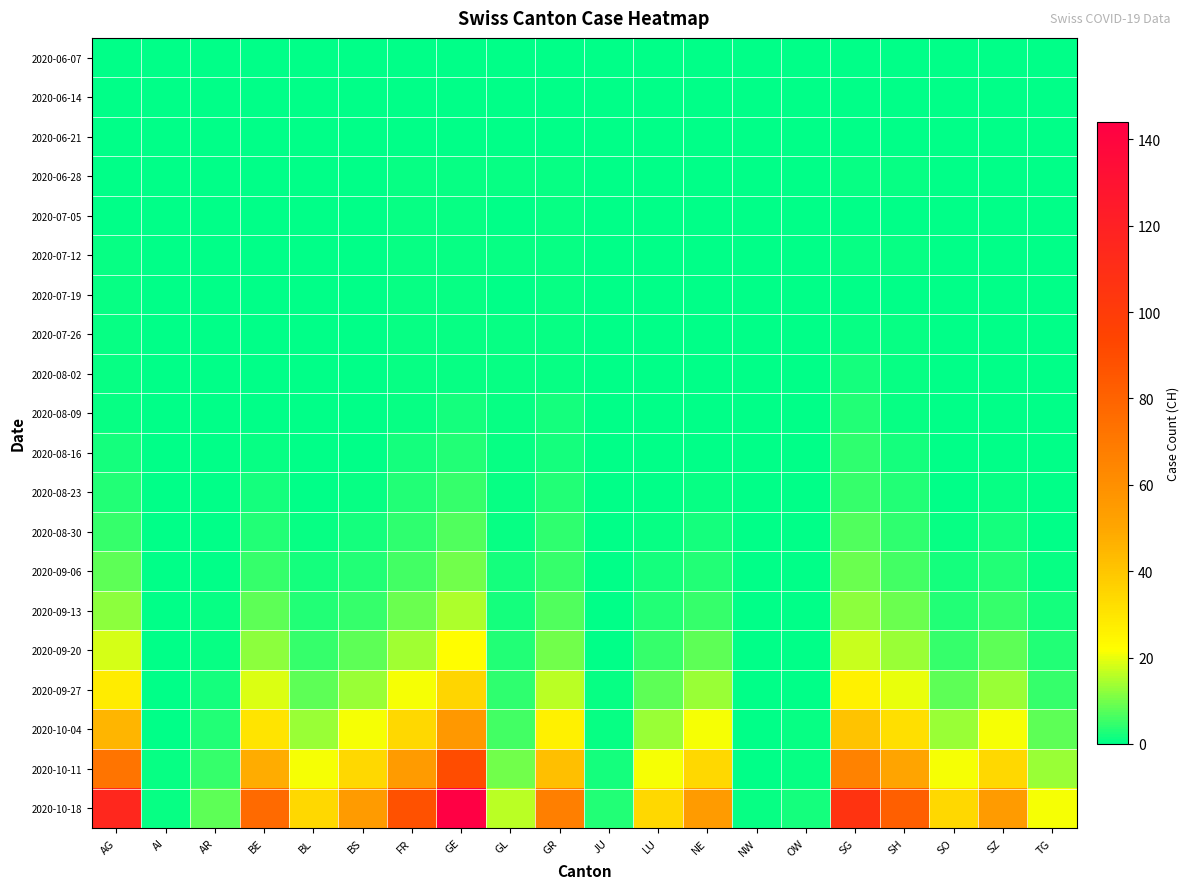

Which label corresponds to the smallest value in the chart?

AG